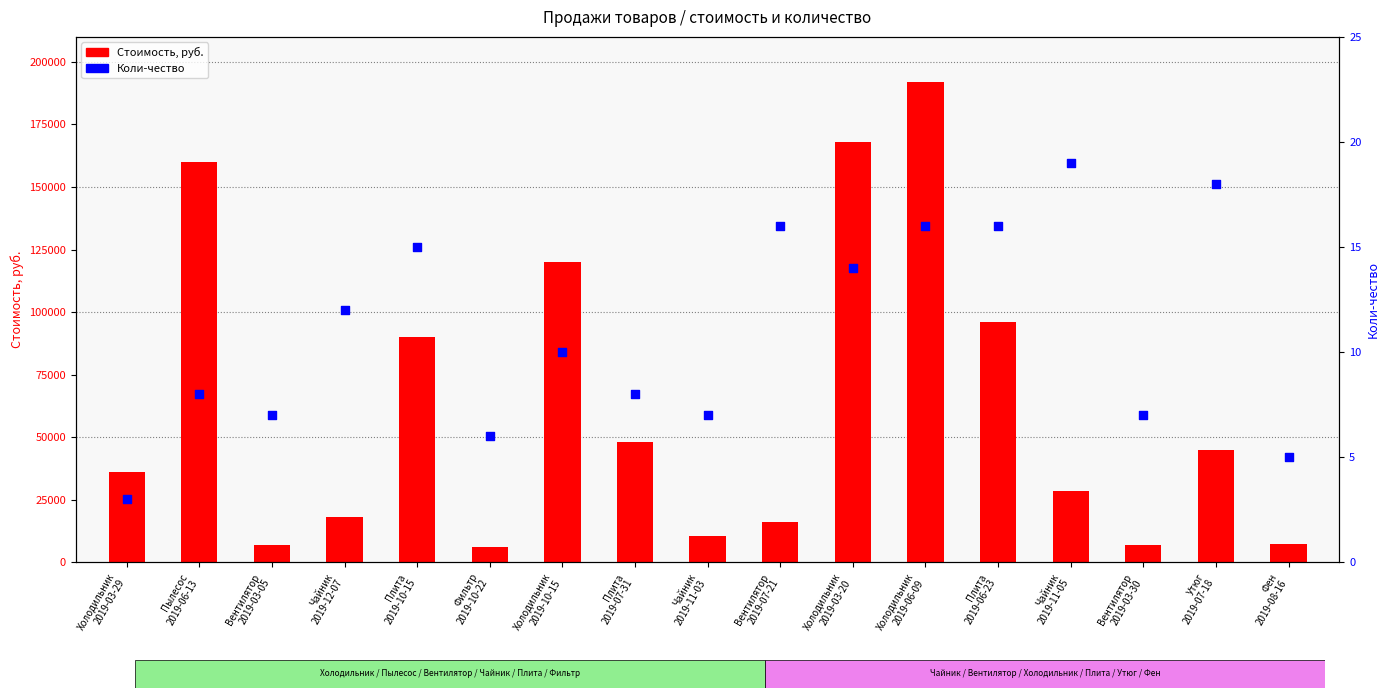

Which series reaches the maximum Y coordinate?

Стоимость, руб.